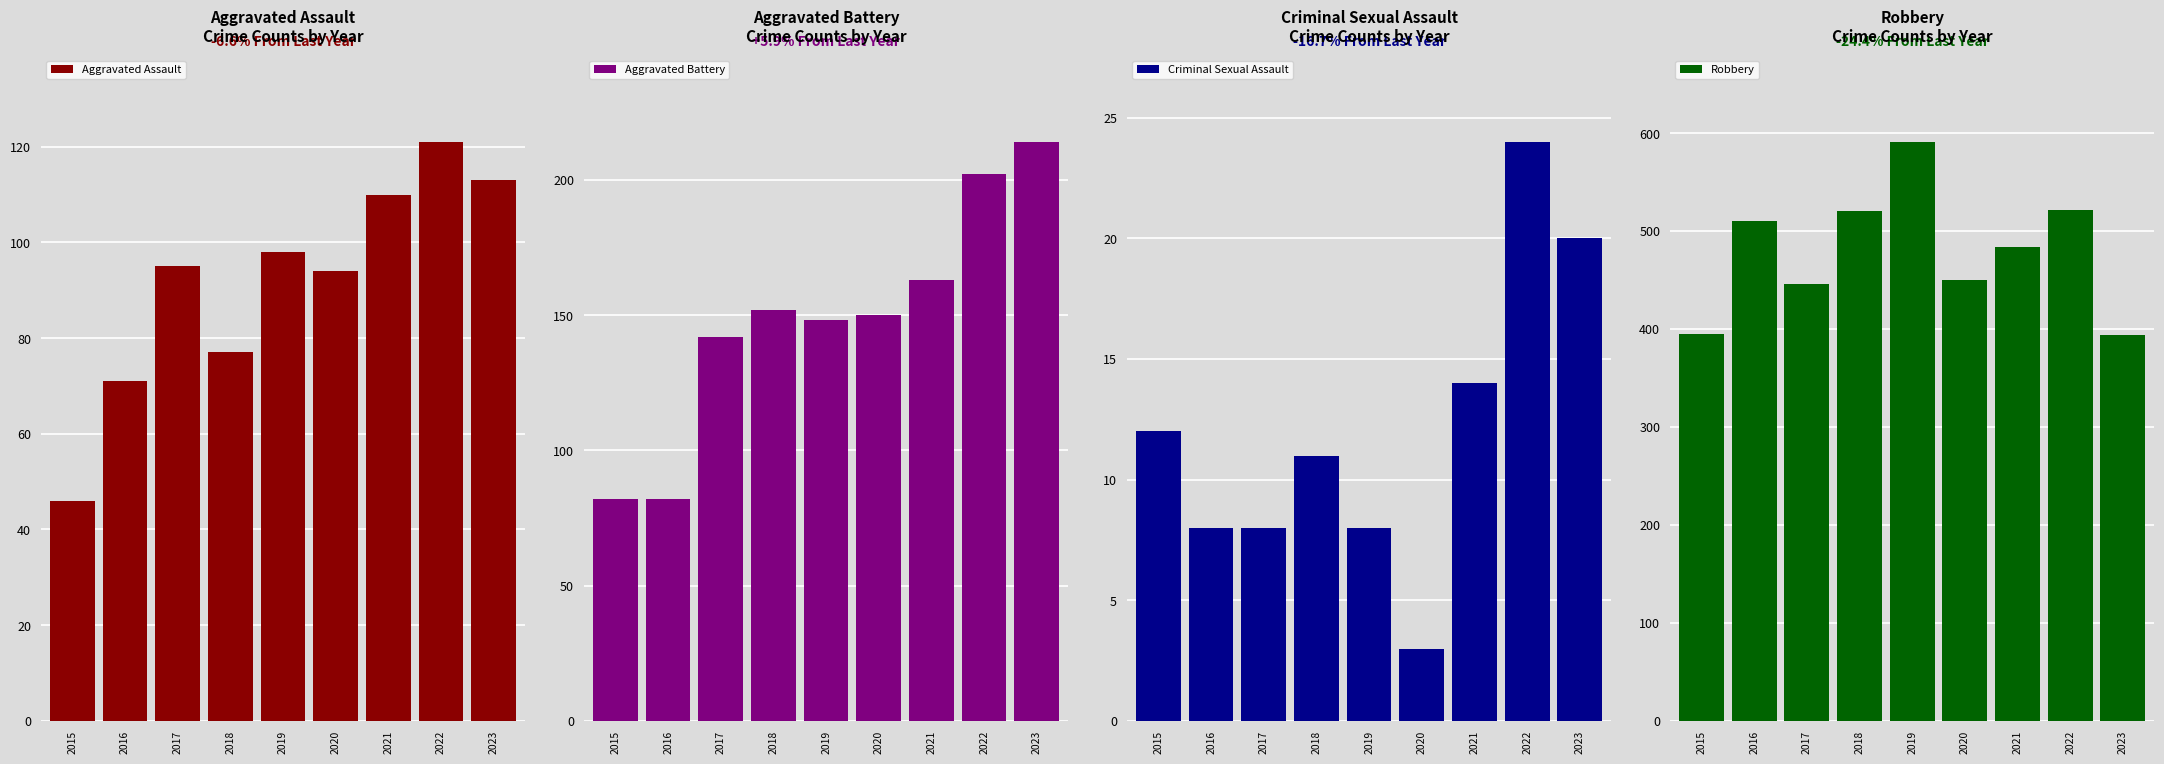

Between 2015 and 2022, which series saw the biggest shift?

Robbery